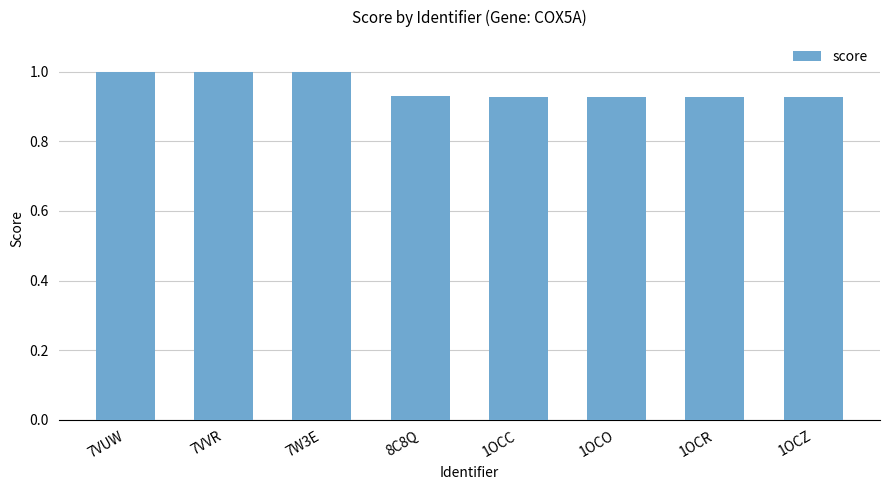

How many bars are there in total?

8